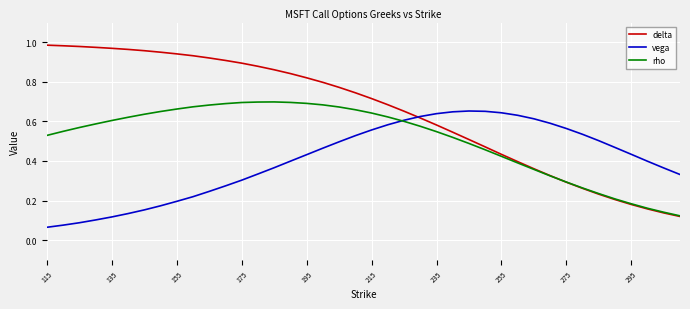

Which series has the largest total across all categories?

delta